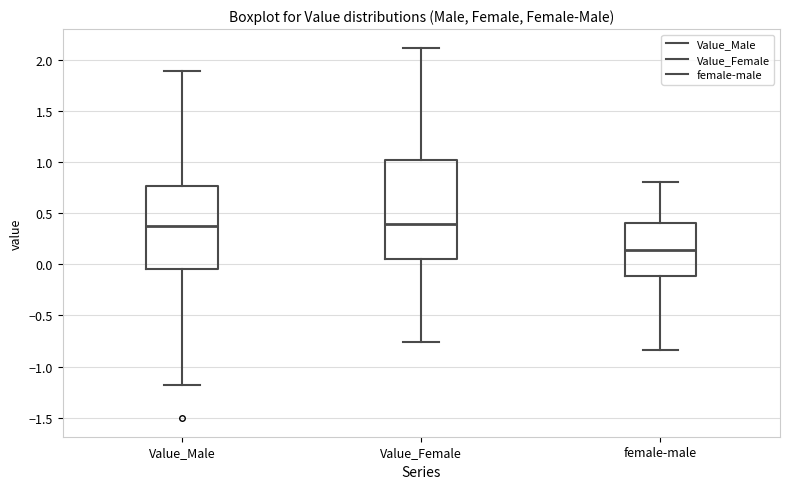

Which box has the lowest median line?

female-male